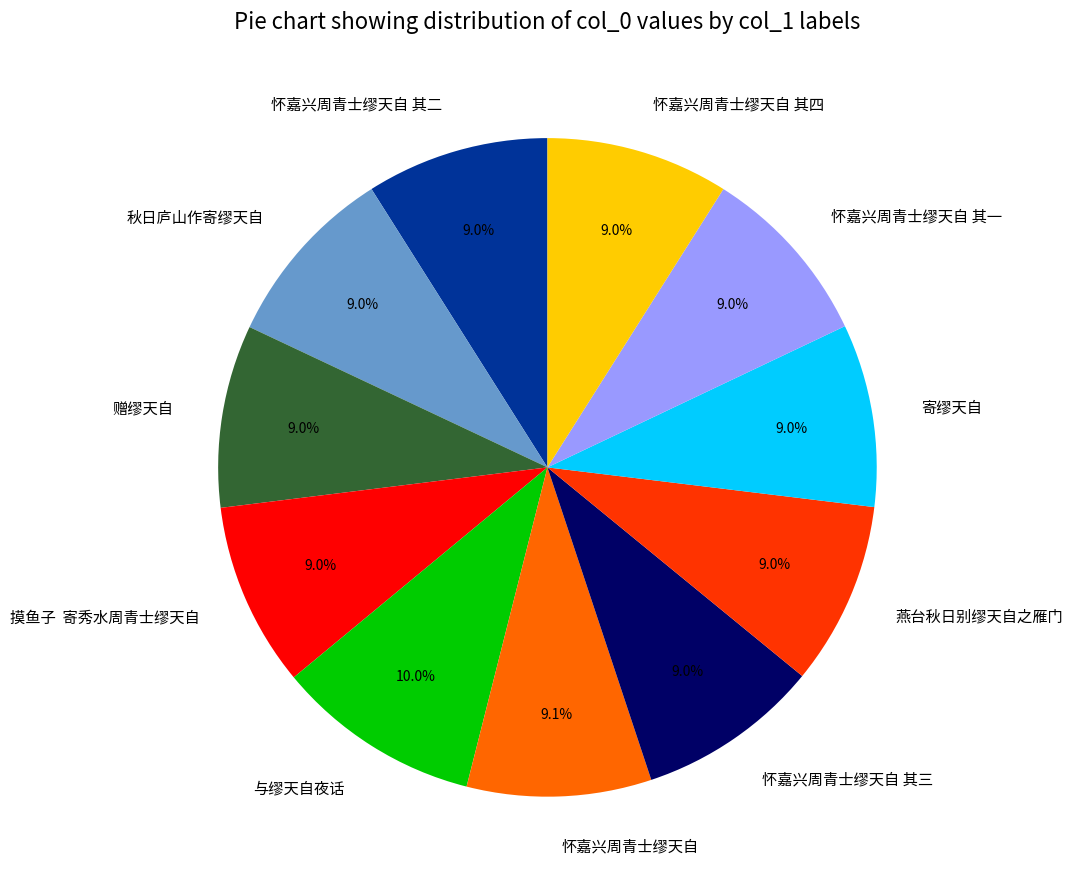

Is there any slice that represents more than half of the pie?

No